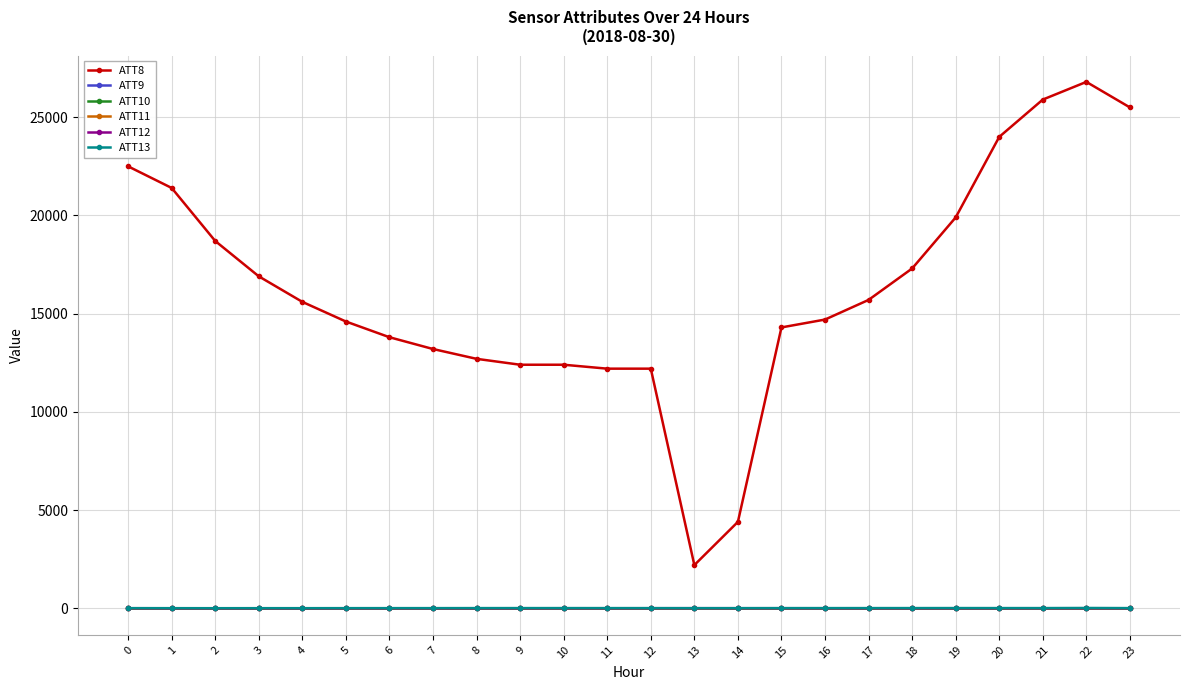

Reading left to right, list all the values displayed in this chart.

ATT8: 22500.0	21400.0	18700.0	16900.0	15600.0	14600.0	13800.0	13200.0	12700.0	12400.0	12400.0	12200.0	12200.0	2200.0	4400.0	14300.0	14700.0	15700.0	17300.0	19900.0	24000.0	25900.0	26800.0	25500.0
ATT9: -10.0	-10.0	-10.0	-10.0	-10.0	-10.0	-10.0	-10.0	-10.0	-10.0	-10.0	-10.0	-10.0	-10.0	-10.0	-10.0	-10.0	-10.0	-10.0	-10.0	-10.0	-10.0	-10.0	-10.0
ATT10: -10.0	-10.0	-10.0	-10.0	-10.0	-10.0	-10.0	-10.0	-10.0	-10.0	-10.0	-10.0	-10.0	-10.0	-10.0	-10.0	-10.0	-10.0	-10.0	-10.0	-10.0	-10.0	-10.0	-10.0
ATT11: -10.0	-10.0	-10.0	-10.0	-10.0	-10.0	-10.0	-10.0	-10.0	-10.0	-10.0	-10.0	-10.0	-10.0	-10.0	-10.0	-10.0	-10.0	-10.0	-10.0	-10.0	-10.0	-10.0	-10.0
ATT12: 3.5	1.4	0.9	0.7	0.6	1.0	1.4	0.9	0.3	1.0	2.6	2.3	3.3	5.1	3.7	3.4	2.1	2.1	1.6	1.8	2.2	2.7	2.8	2.0
ATT13: 5.9	5.6	4.3	5.5	5.2	6.8	7.5	7.8	9.1	9.8	9.2	8.9	7.9	5.6	6.4	7.7	9.1	9.4	10.2	11.0	9.8	9.2	14.6	8.7